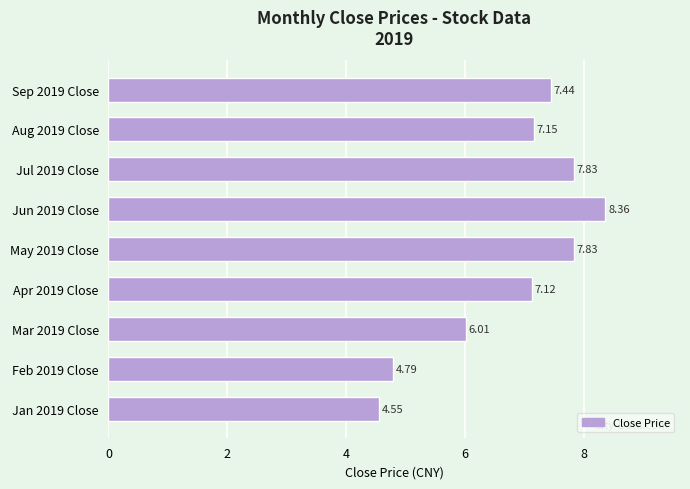

What is the average value?

6.8